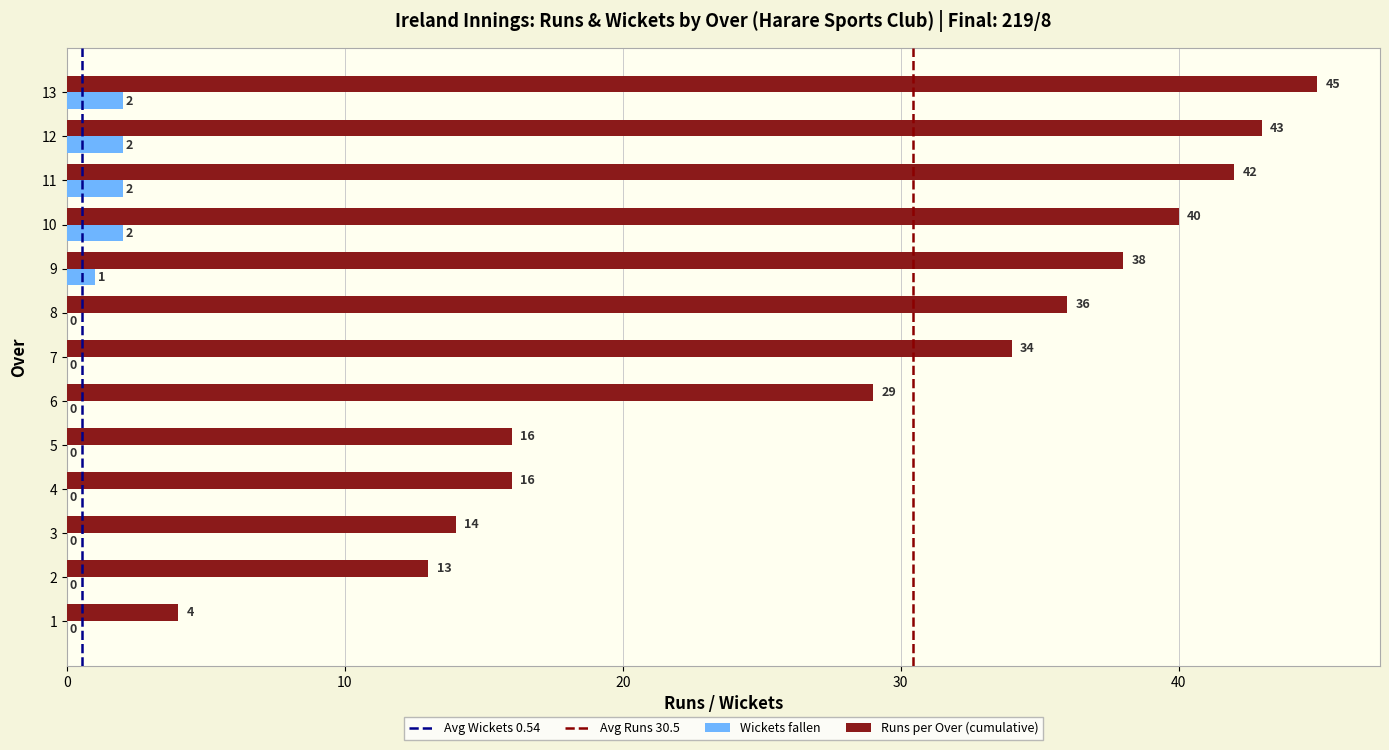

What value does the Runs per Over (cumulative) series have at 7?

34